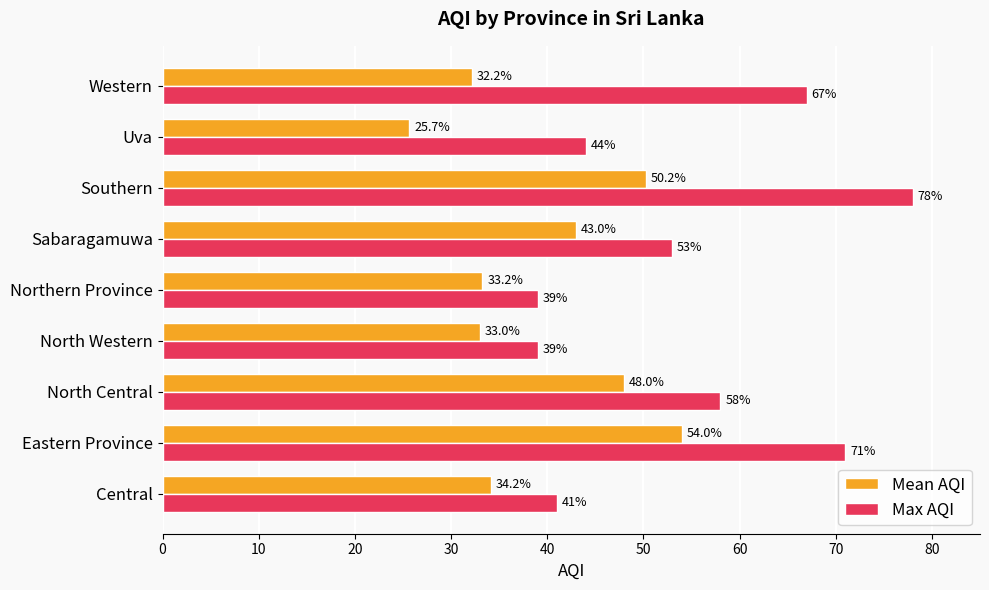

What is the minimum value for Mean AQI?

25.7